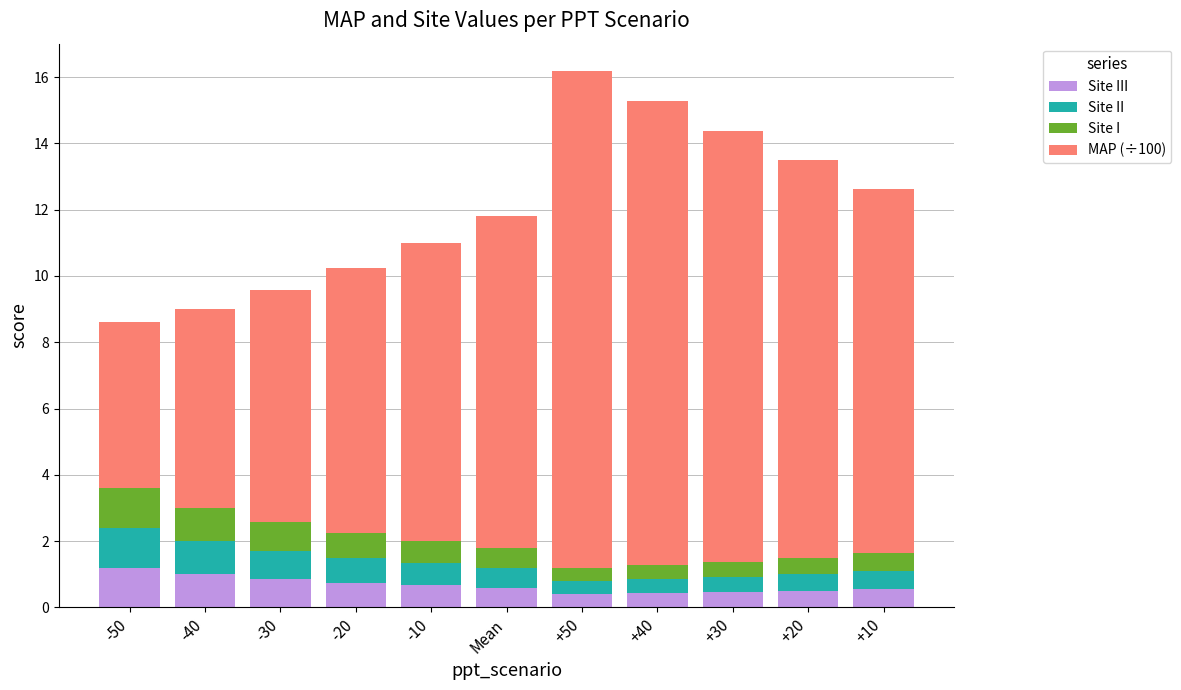

What is the total value across all series at -30?

9.6